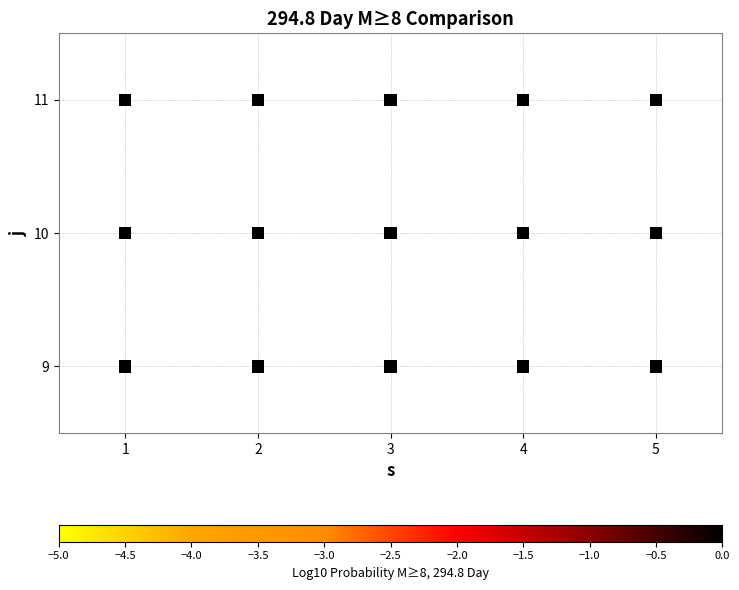

What is the range of X values (max minus min)?

4